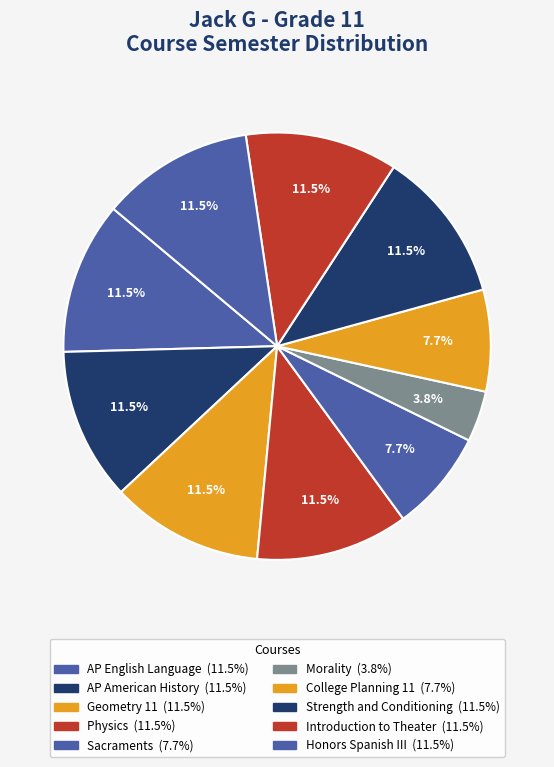

Count the number of slices in the pie.

10